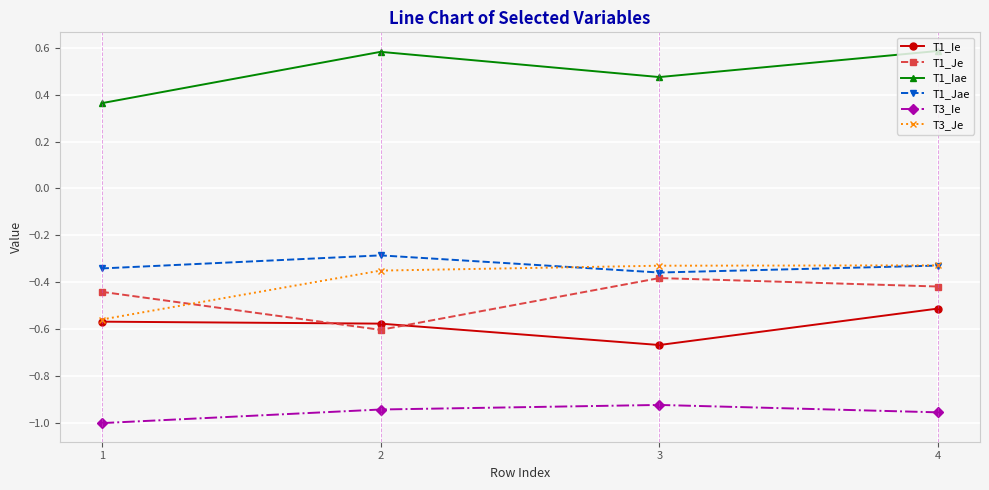

Which series has the largest total across all categories?

T1_Iae